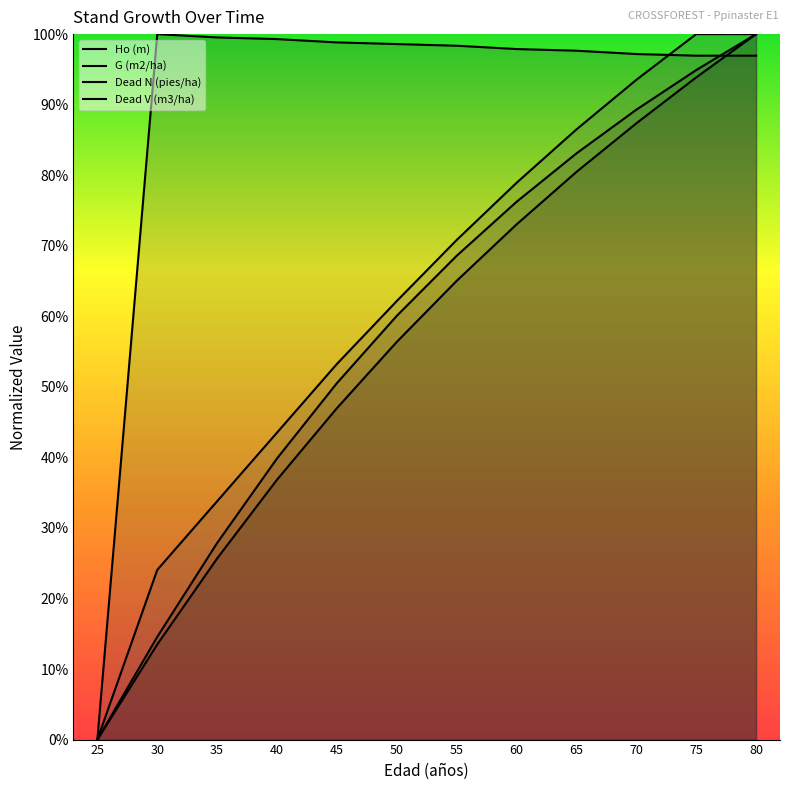

Where does the Dead N (pies/ha) series first go above 98?

30